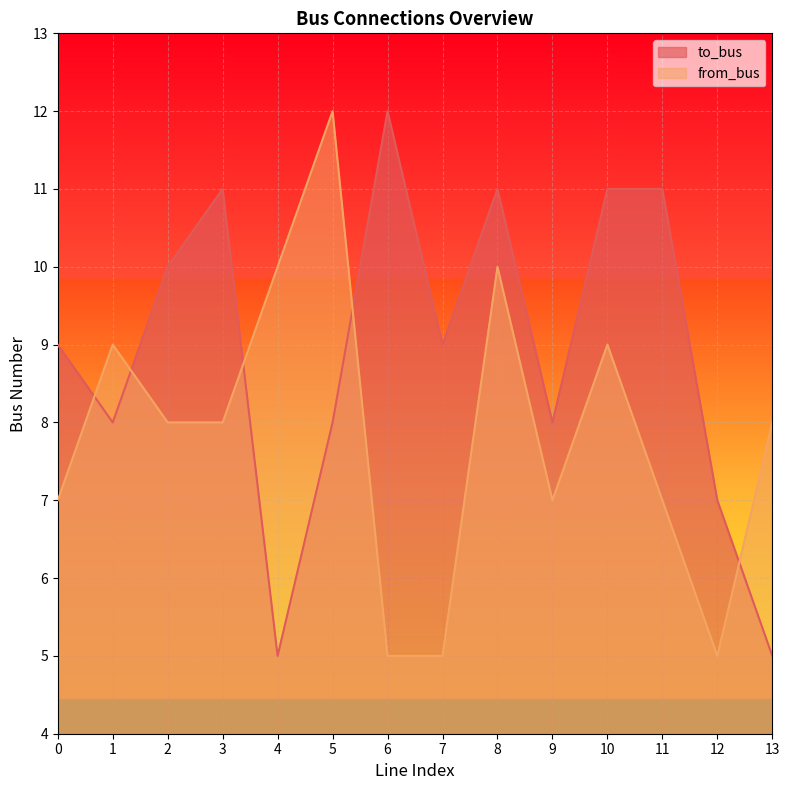

True or false: from_bus has more than 2 points higher than both neighbors.

True